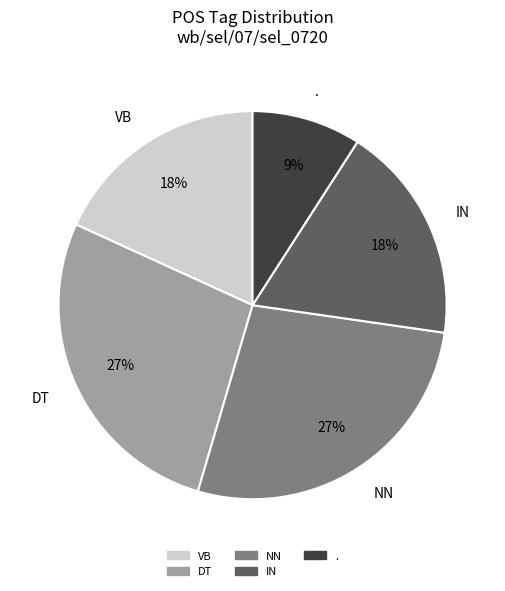

How many segments does this pie chart have?

5